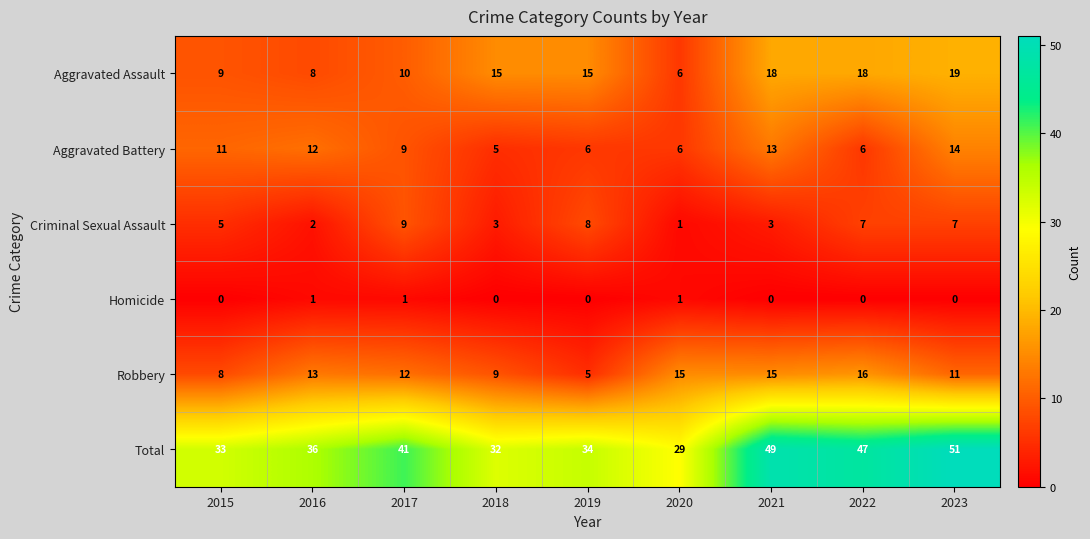

At how many categories does at least one series exceed 15?

9